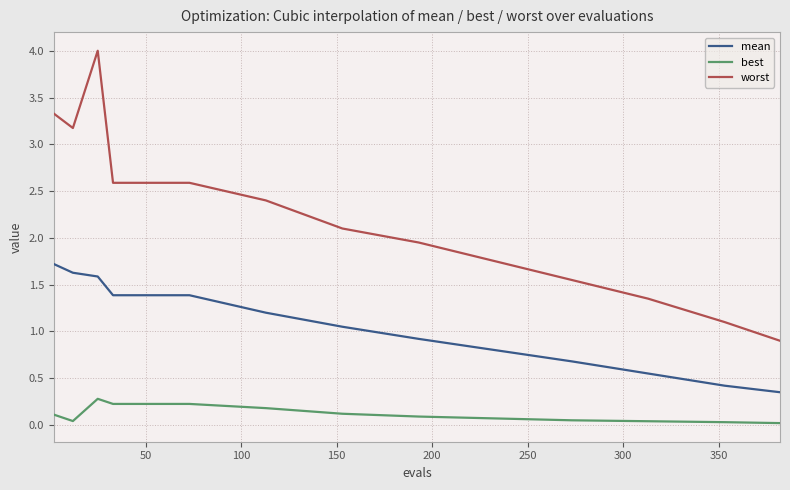

Count the number of categories in the chart.

13